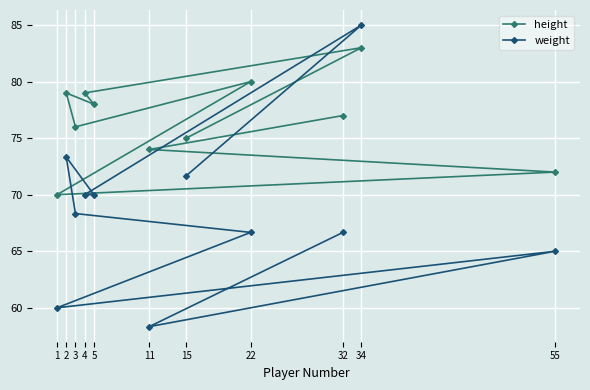

How many interior local peaks does the weight series have?

3